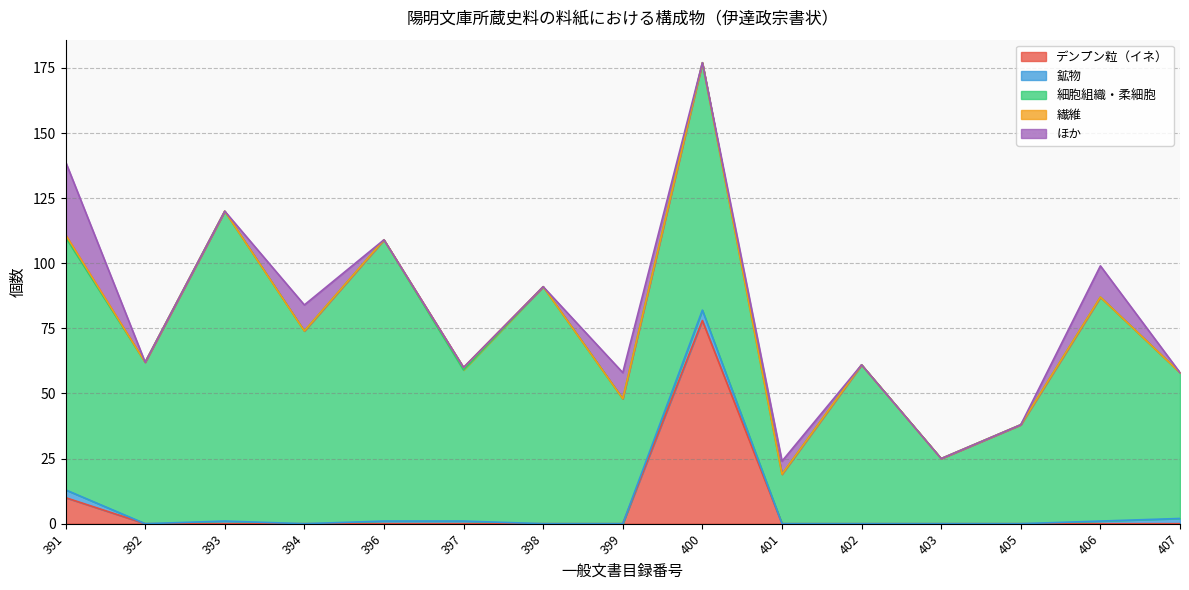

How many lines are shown in the chart?

5